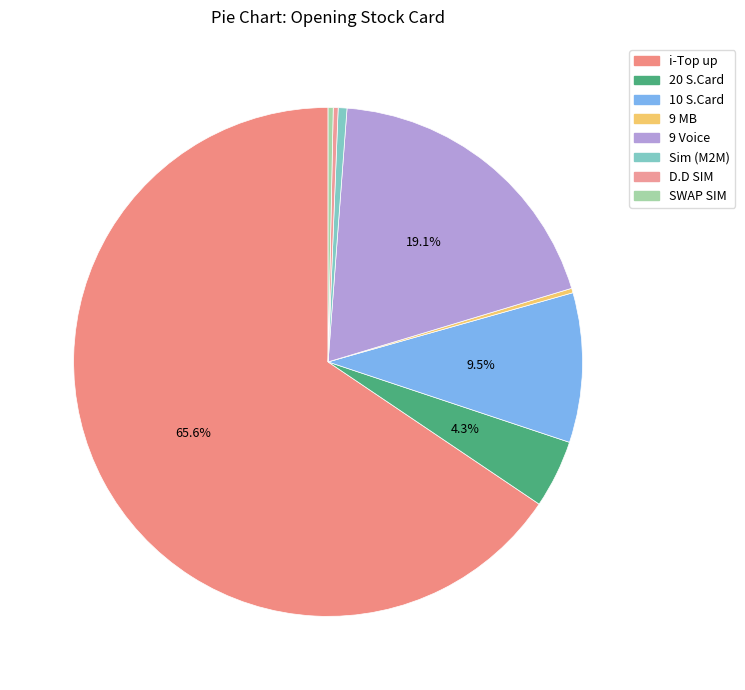

How many slices are in this pie chart?

8